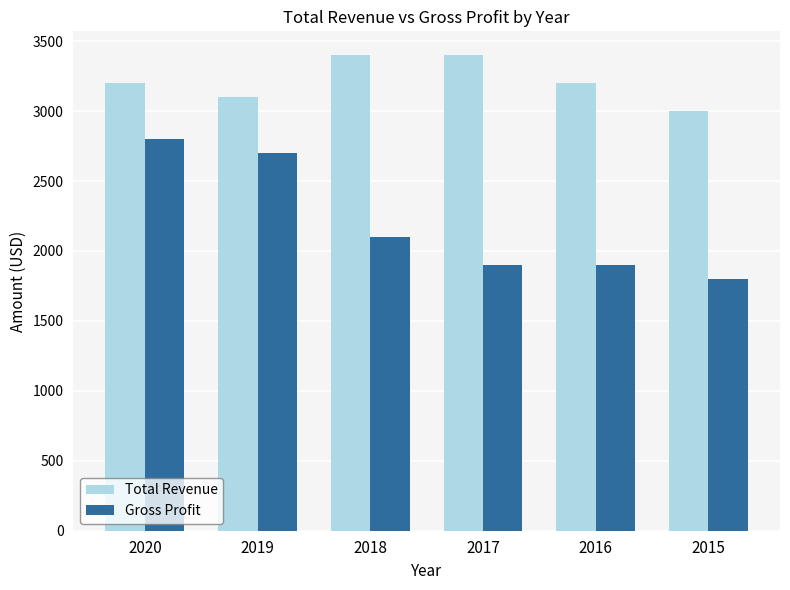

What is the average value of the Total Revenue series?

3217